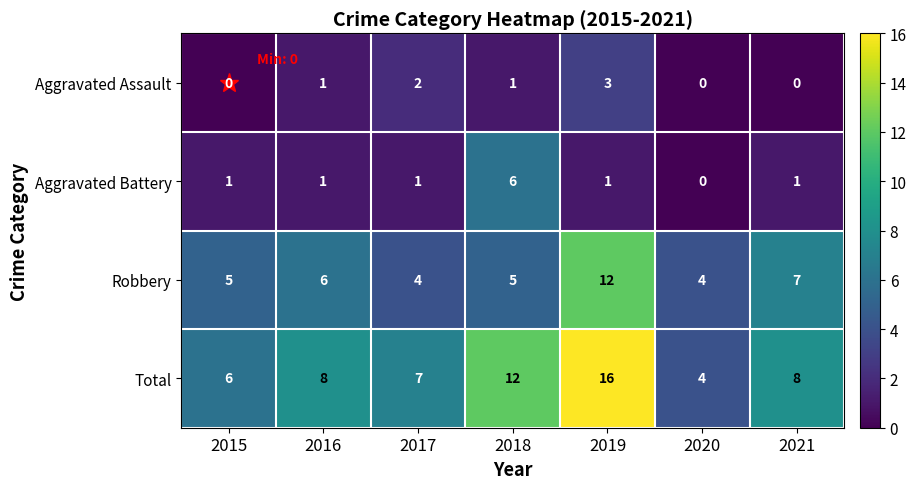

Which series has the widest spread of values?

Total